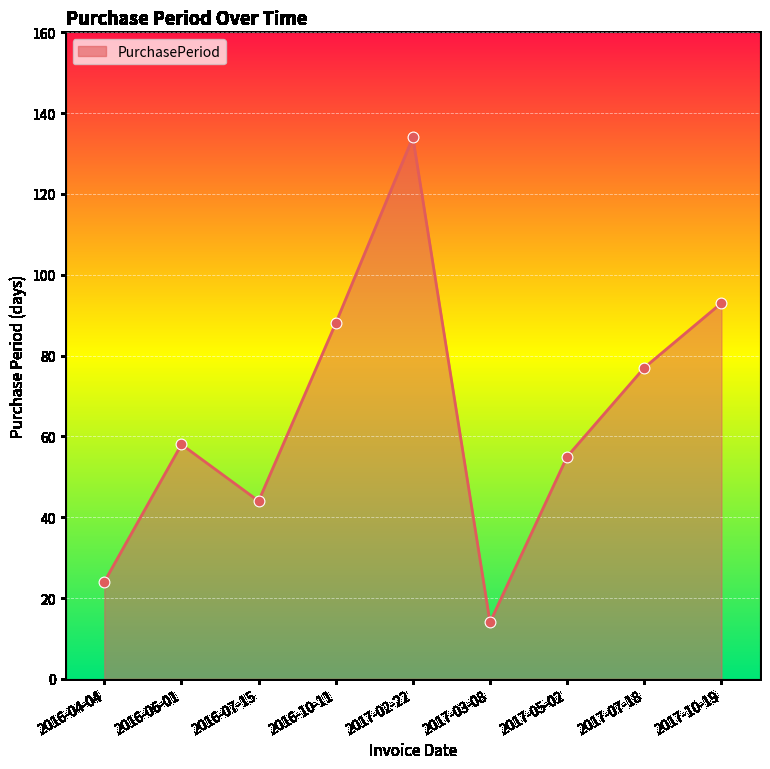

What is the change in value from 2017-02-22 to 2017-03-08?

-120